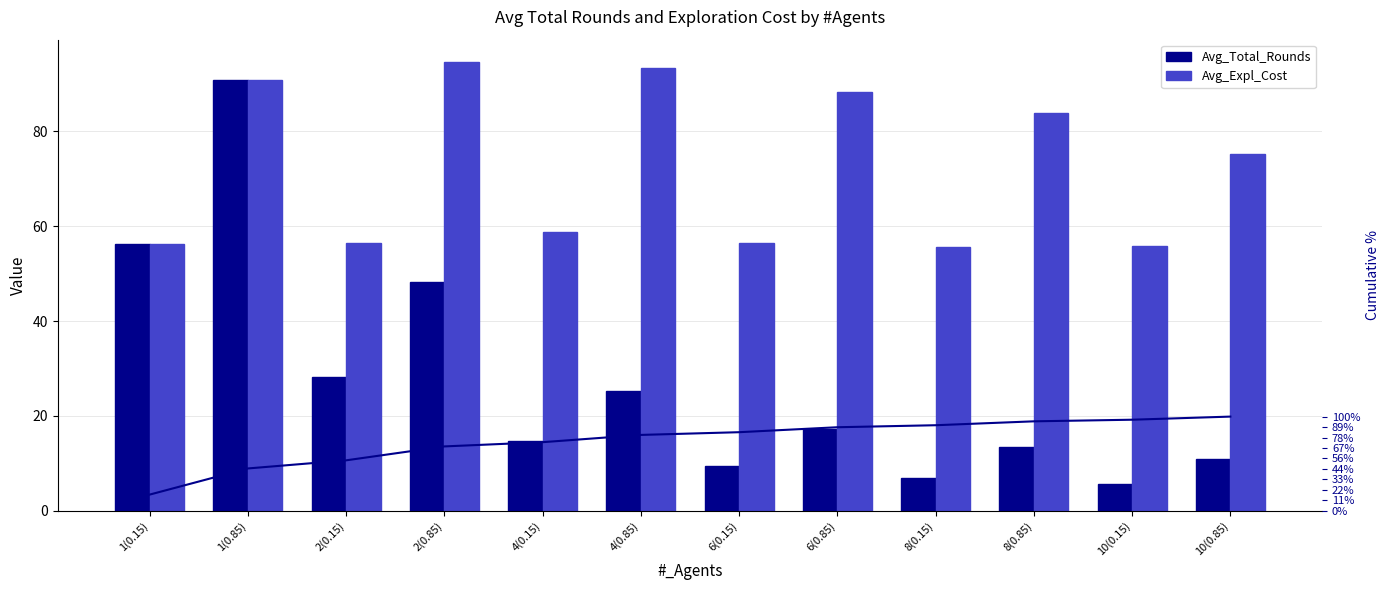

What is the label of the 5th bar from the left?

4(0.15)